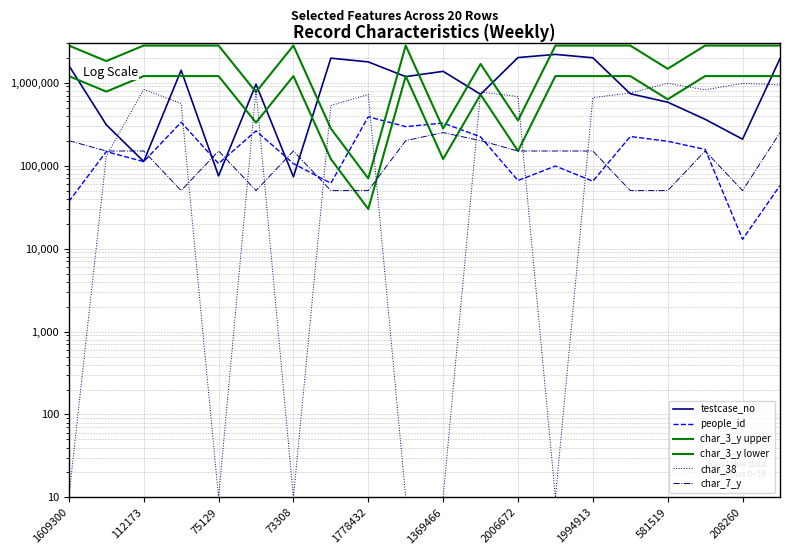

Reading right to left, extract all data points from this chart.

testcase_no: 1951726	208261	361538	581520	734838	1994914	2190445	2006673	723496	1369467	1181762	1778433	1973647	73309	957594	75130	1410173	112174	310860	1609301
people_id: 57521	12927	156827	196487	224266	64887	98784	66090	222163	325812	294918	388166	61311	105739	262126	105739	333432	111593	147666	36839
char_3_y upper: 2800000	2800000	2800000	1470000	2800000	2800000	2800000	350000	1680000	280000	2800000	70000	280000	2800000	770000	2800000	2800000	2800000	1820000	2800000
char_3_y lower: 1200000	1200000	1200000	630000	1200000	1200000	1200000	150000	720000	120000	1200000	30000	120000	1200000	330000	1200000	1200000	1200000	780000	1200000
char_38: 940000	980000	820000	980000	750000	660000	10	680000	770000	10	10	720000	530000	10	830000	10	560000	830000	130000	10
char_7_y: 250000	50000	150000	50000	50000	150000	150000	150000	200000	250000	200000	50000	50000	150000	50000	150000	50000	150000	150000	200000